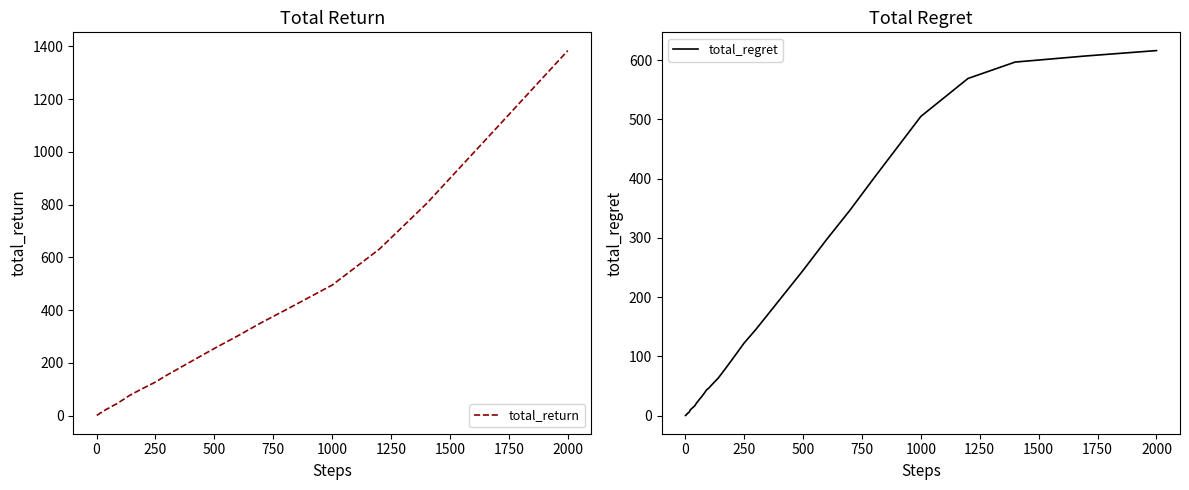

What is the sum of all total_return values?

7360.2